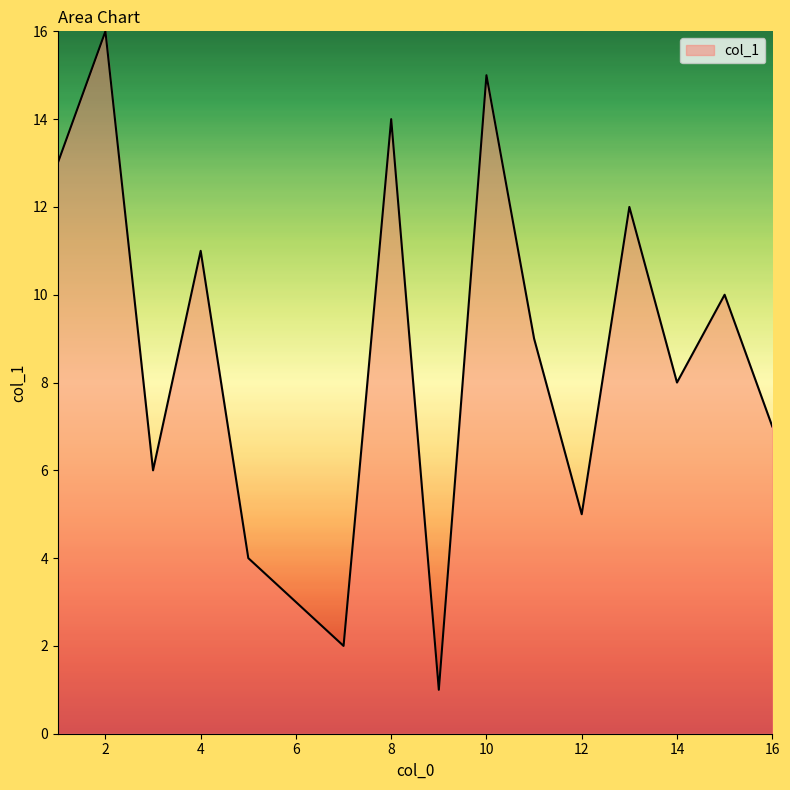

What is the sum of all values?

136